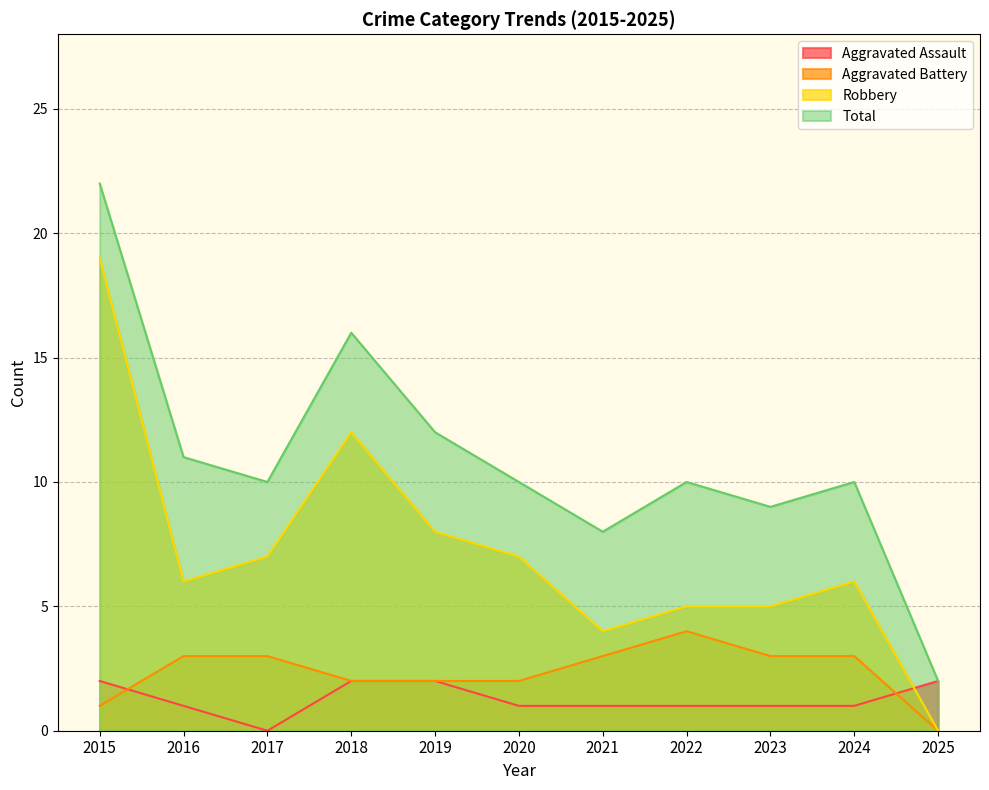

How many intersections are there between Aggravated Assault and Aggravated Battery?

2